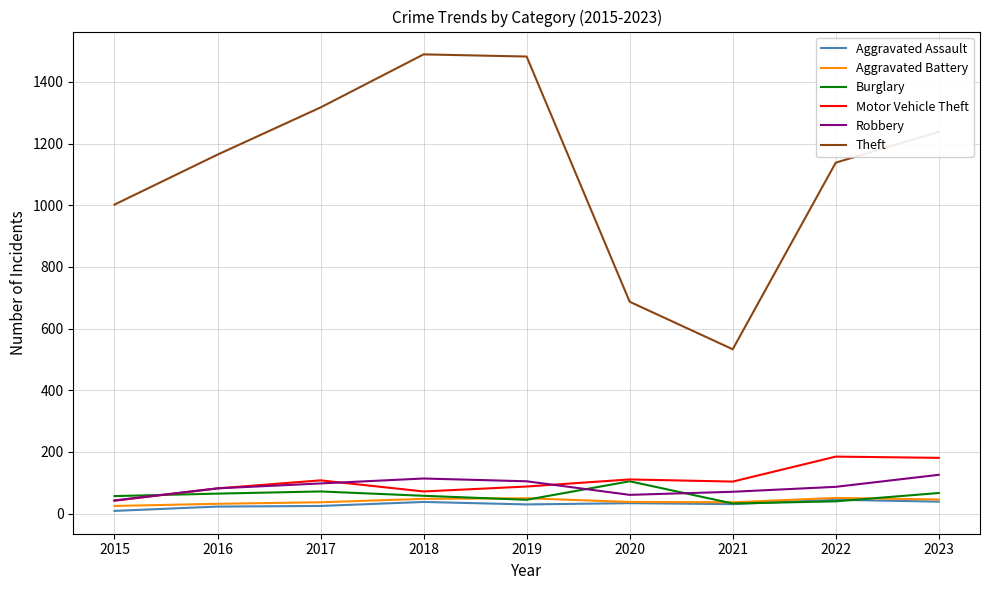

True or false: Theft and Burglary intersect in this chart.

False